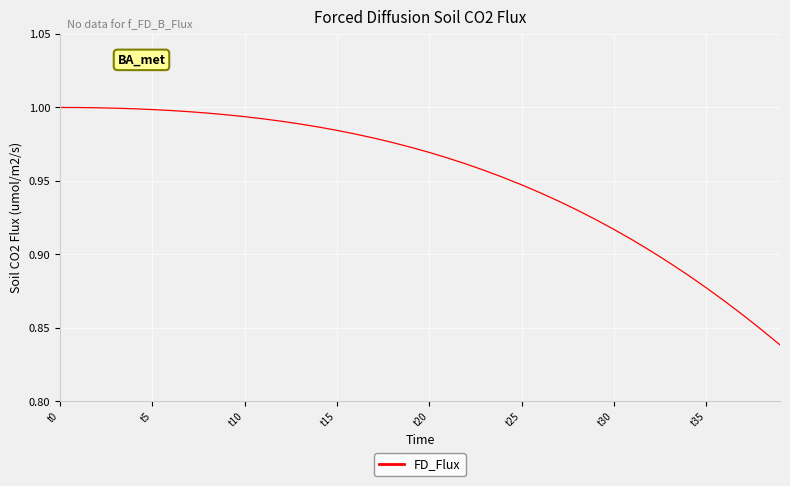

How many lines are shown in the chart?

1